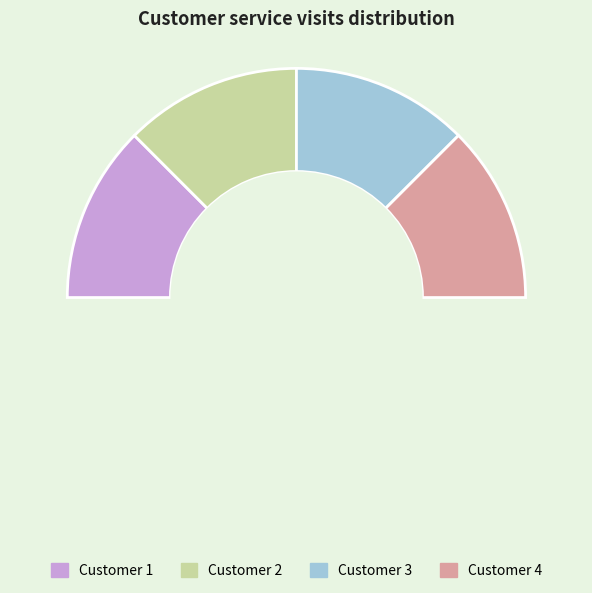

How many segments does this pie chart have?

5